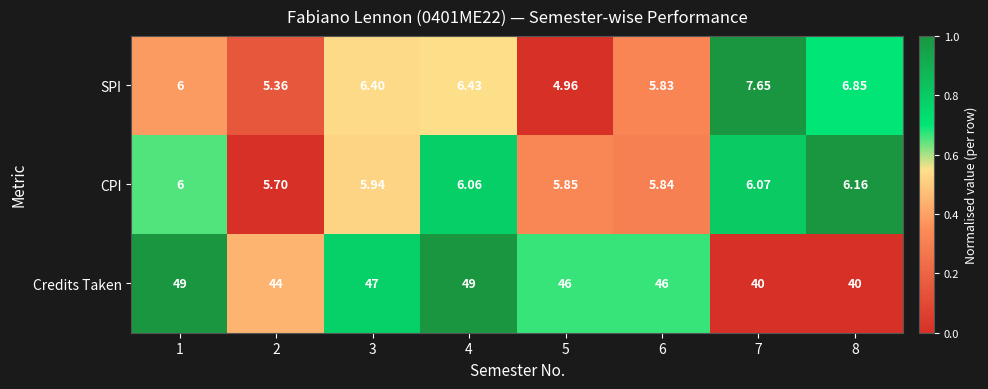

Between 1 and 2, which series saw the biggest shift?

Credits Taken